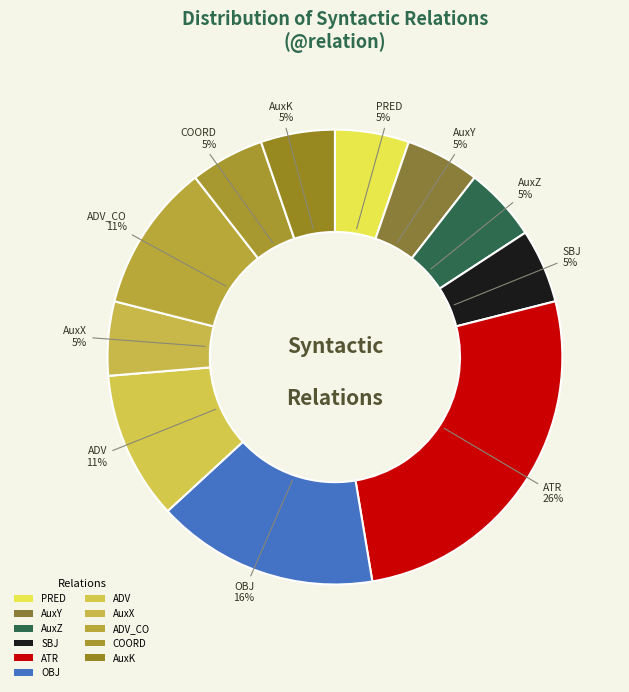

Is it true that ATR is 26% of the pie?

True